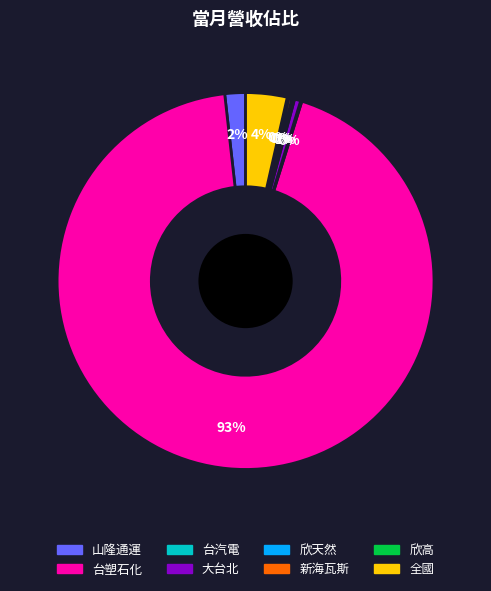

To the nearest percent, what is the difference between the largest and smallest slice percentages?

93%